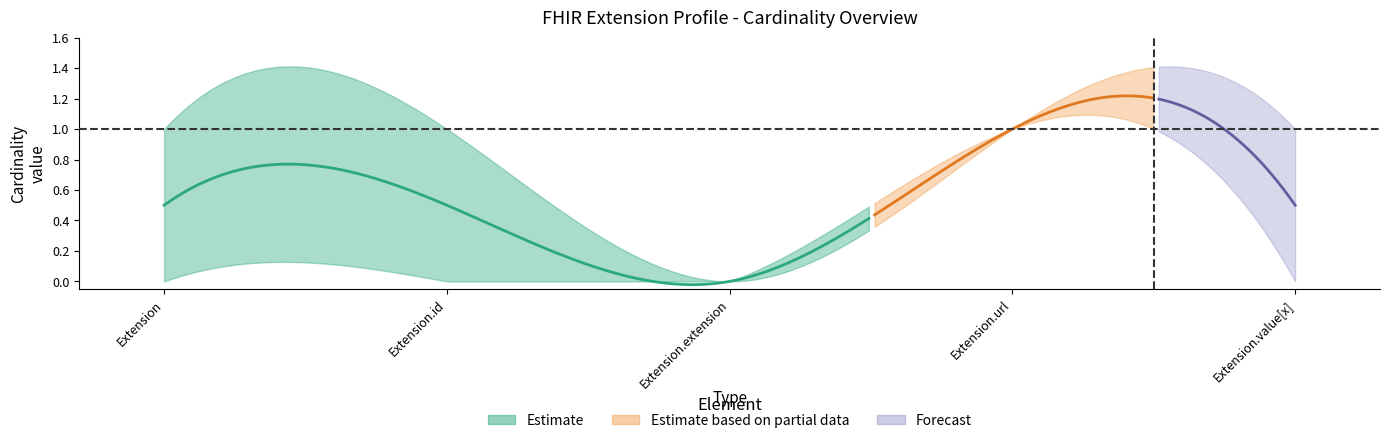

True or false: min_val and center intersect in this chart.

False